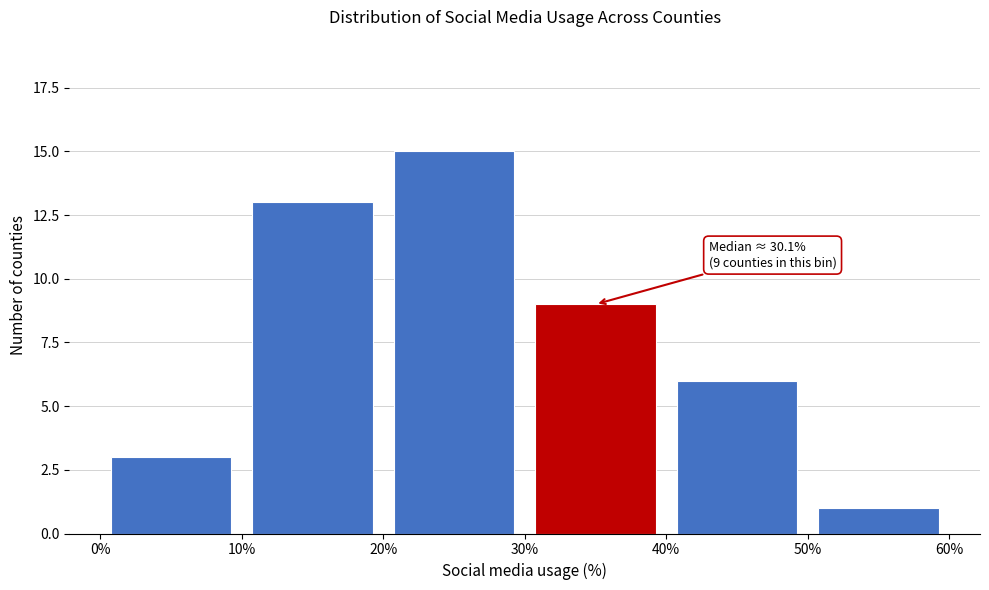

Over which range of the x-axis is the bar tallest?

20% to 30%